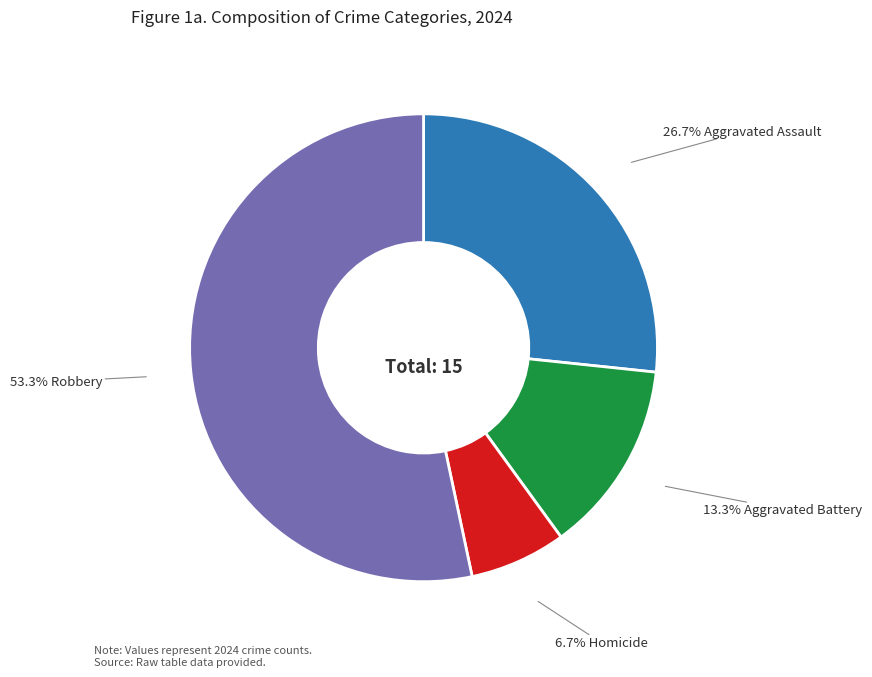

Does any single category account for the majority?

Yes